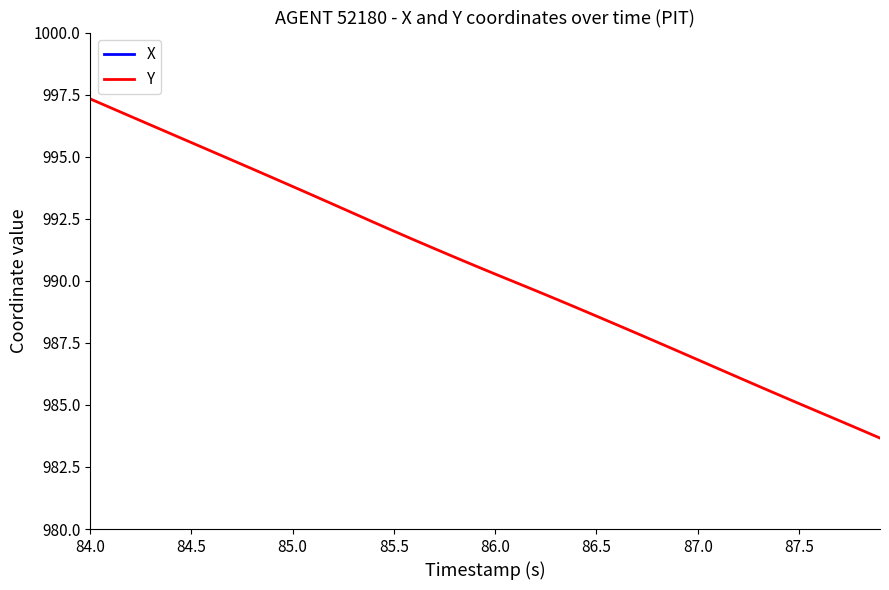

What is the difference between the maximum and second lowest values in the Y series?

13.3